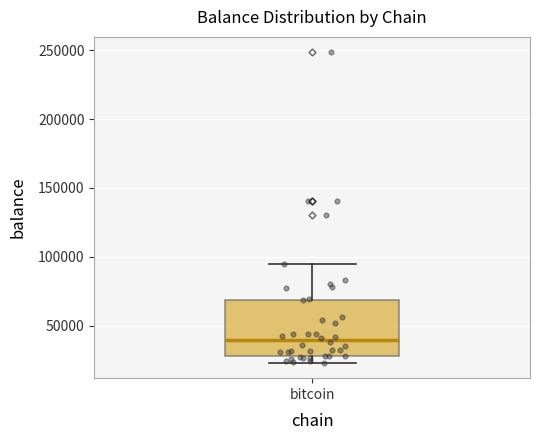

Read this box plot against the y-axis: the position of the median line, the range covered by the box, and the ends of both whiskers. The values are not printed on the chart, so give them approximately, as read against the axis.

median 40000, box 30000 to 70000, whiskers 25000 to 95000